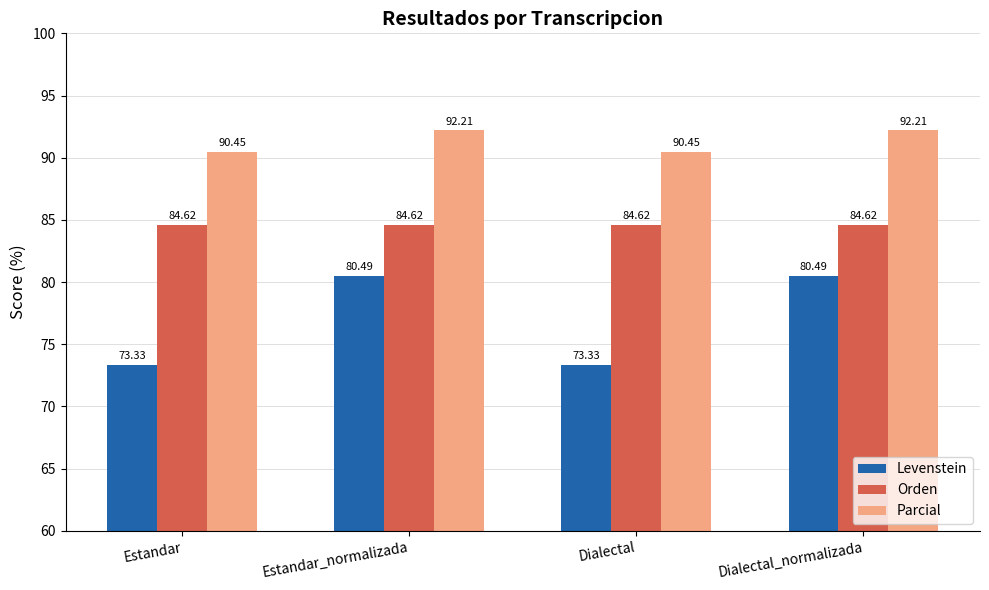

What is the difference between the highest and lowest values at Estandar_normalizada?

11.7